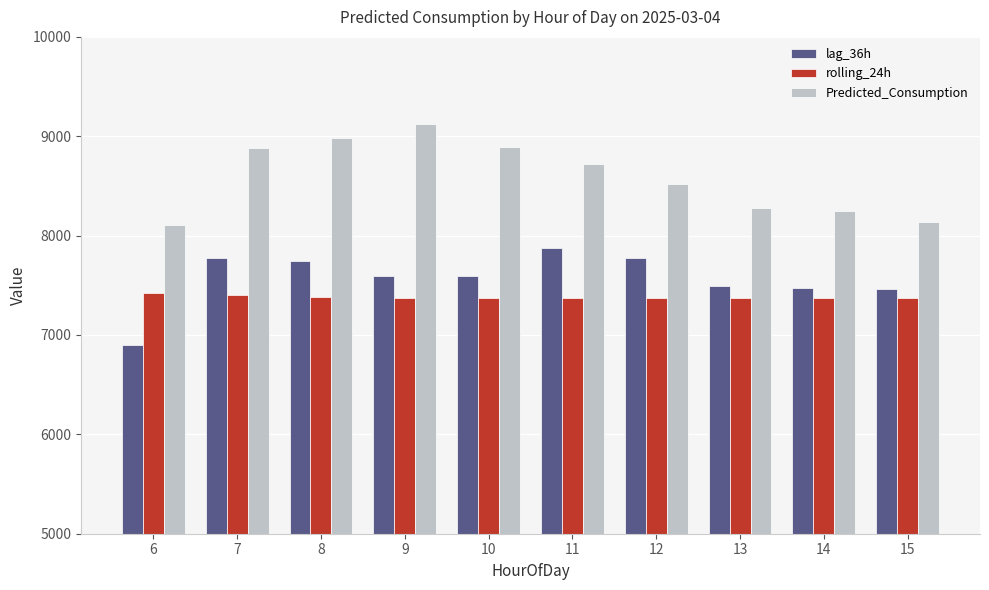

Count the number of categories in the chart.

10